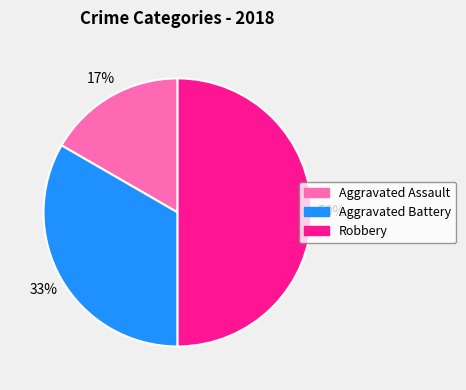

Which slice is the smallest?

Aggravated Assault